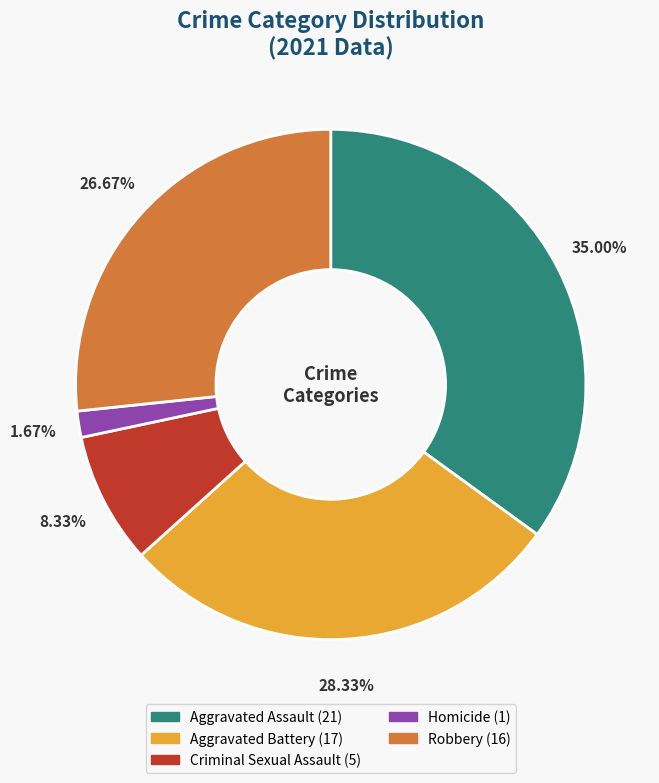

Which has a higher value, Criminal Sexual Assault or Robbery?

Robbery